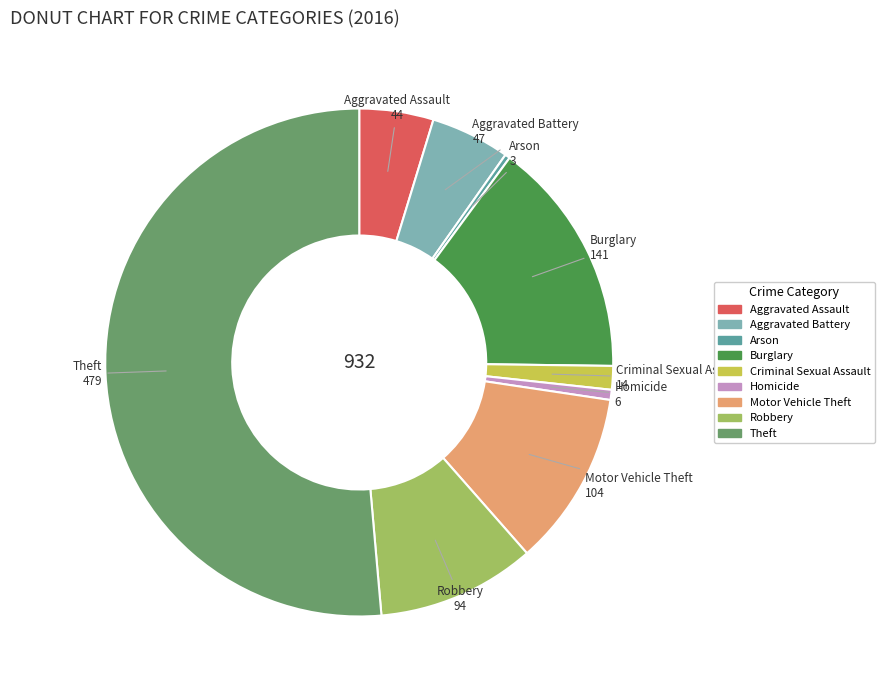

Is it true that Motor Vehicle Theft is 11% of the pie?

True